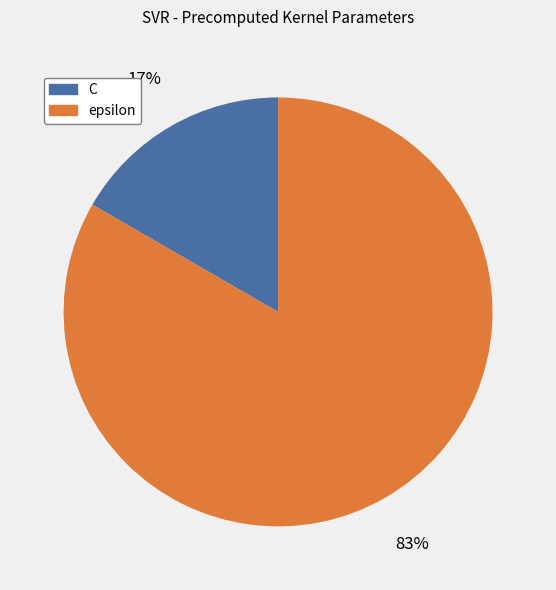

Does C represent more than half of the total?

No